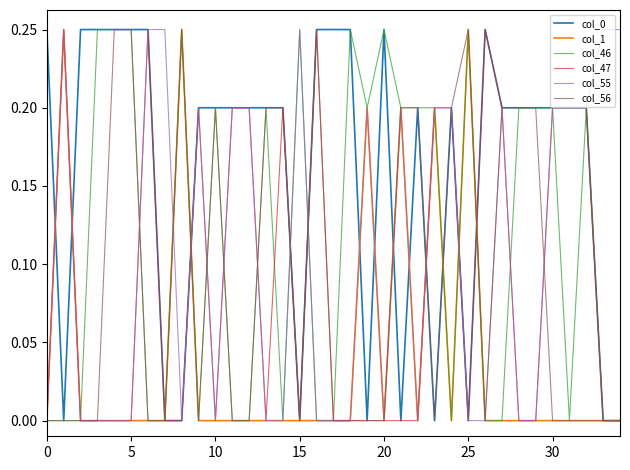

Which series has the largest total across all categories?

col_0